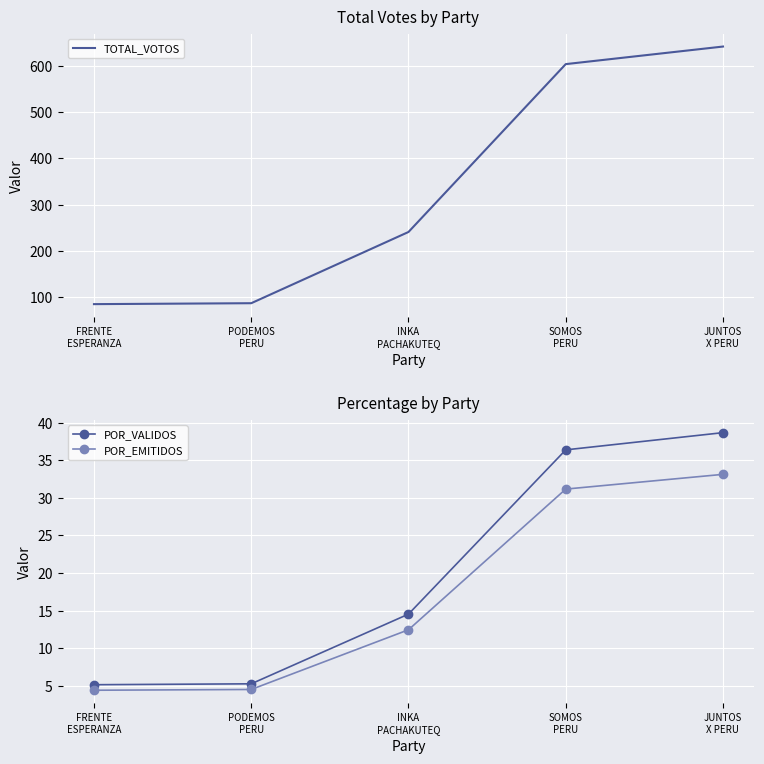

What is the minimum value for POR_VALIDOS?

5.1